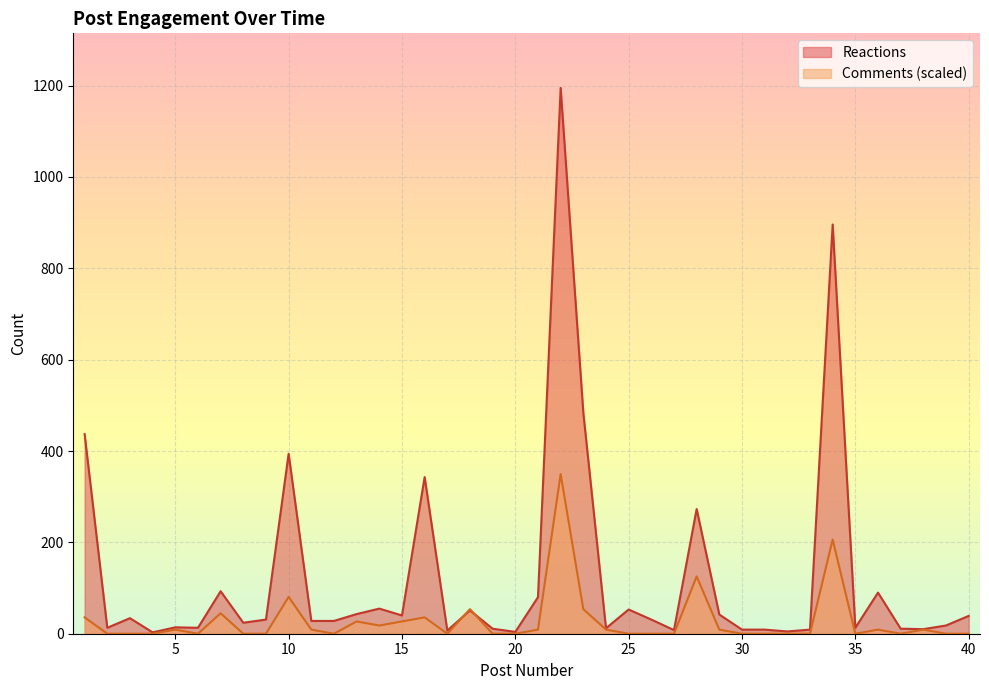

Which series changed the most between 24 and 26?

Reactions